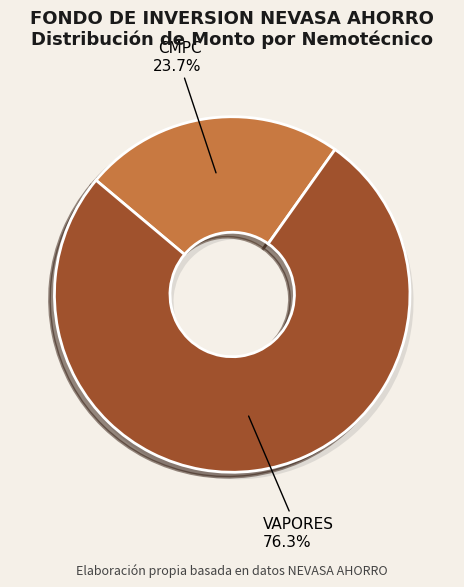

What percentage is the SMT_10032025_10022025_0.57_CMPC slice, to the nearest percent?

24%